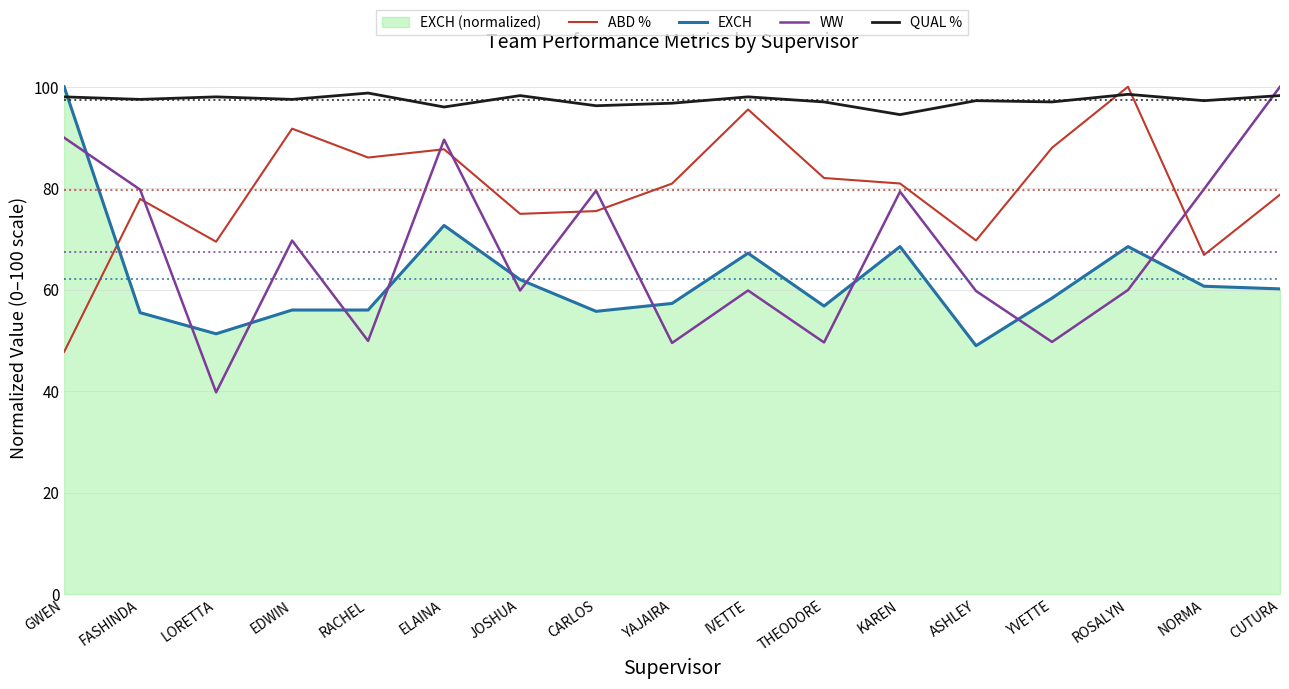

Rank the series by their average value, from highest to lowest.

QUAL %, ABD %, WW, EXCH